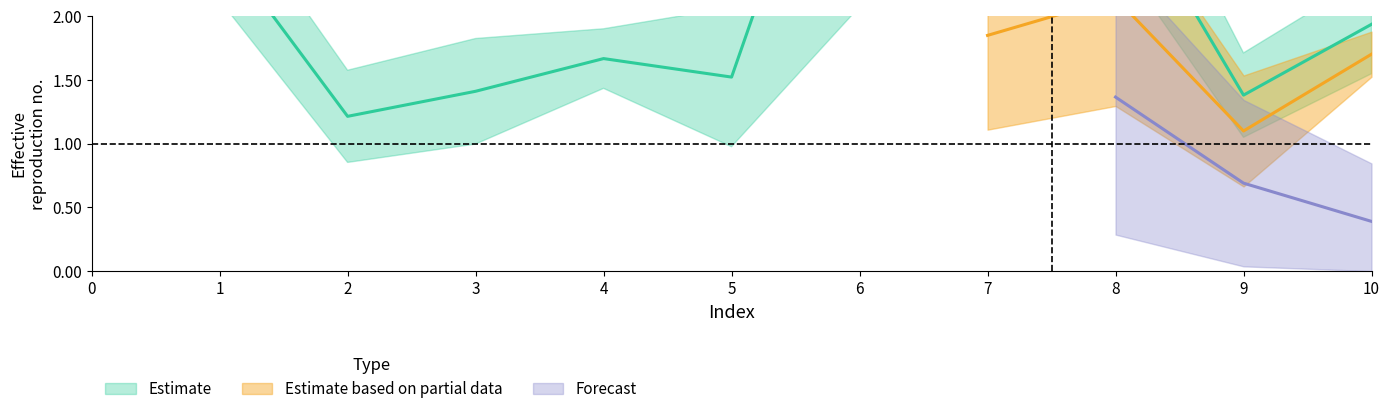

Reading left to right, transcribe all the data shown in this chart.

col_7: 0=4.2	1=2.7	2=1.2	3=1.4	4=2.2	5=4.9	6=5.7	7=6.0	8=4.5	9=2.3	10=1.3
col_10: 0=0.1	1=0.1	2=0.1	3=0.1	4=0.0	5=0.1	6=0.5	7=0.1	8=0.1	9=0.1	10=0.1
col_11: 0=0.2	1=0.1	2=0.0	3=0.0	4=0.1	5=0.2	6=0.3	7=0.1	8=0.2	9=0.1	10=0.0
col_12: 0=0.1	1=0.1	2=0.0	3=0.0	4=0.1	5=0.1	6=0.3	7=0.2	8=0.2	9=0.1	10=0.1
col_13: 0=4.7	1=2.6	2=1.2	3=1.4	4=1.7	5=1.5	6=4.4	7=3.2	8=3.1	9=1.4	10=1.9
col_14: 0=0.4	1=1.1	2=1.2	3=1.7	4=1.8	5=2.2	6=5.7	7=1.8	8=2.1	9=1.1	10=1.7